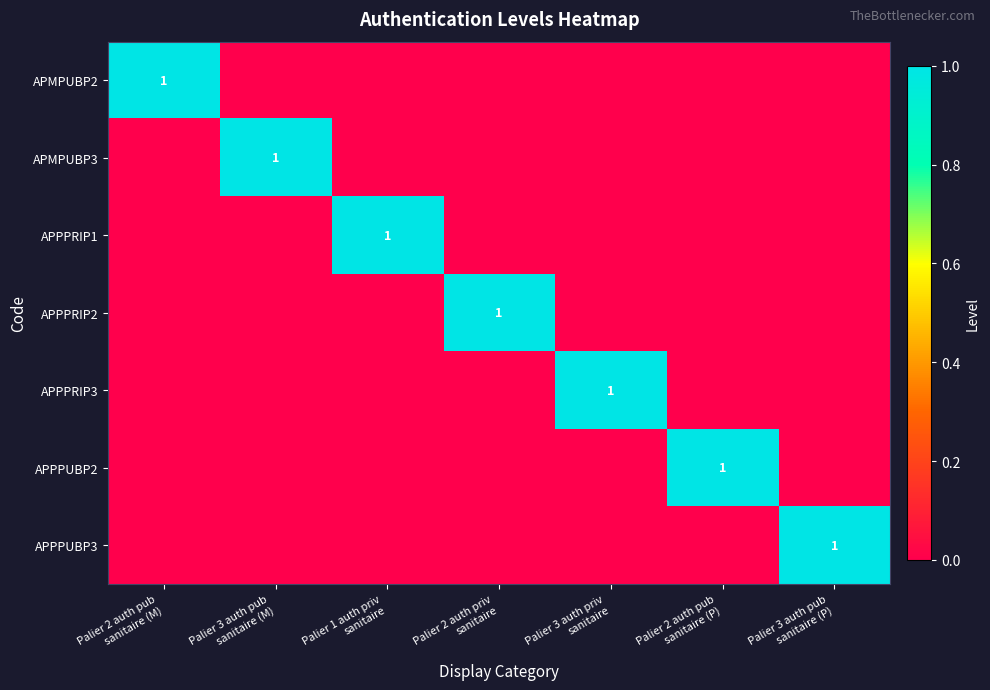

True or false: APMPUBP3 has a value of 0 at Palier 3 auth priv sanitaire.

True